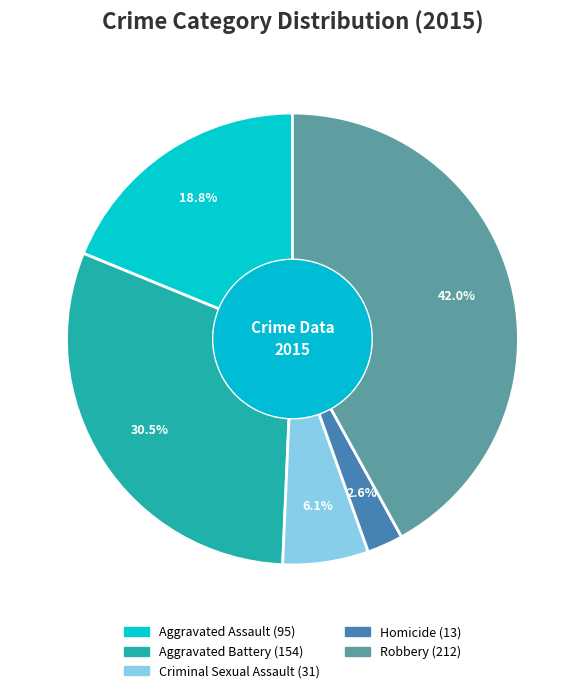

Count the number of slices in the pie.

5